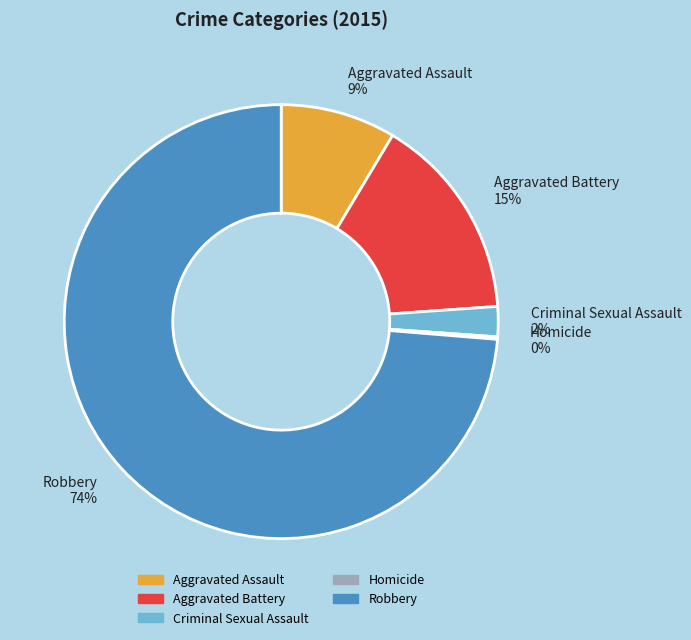

Is it true that Aggravated Assault is 1% of the pie?

False